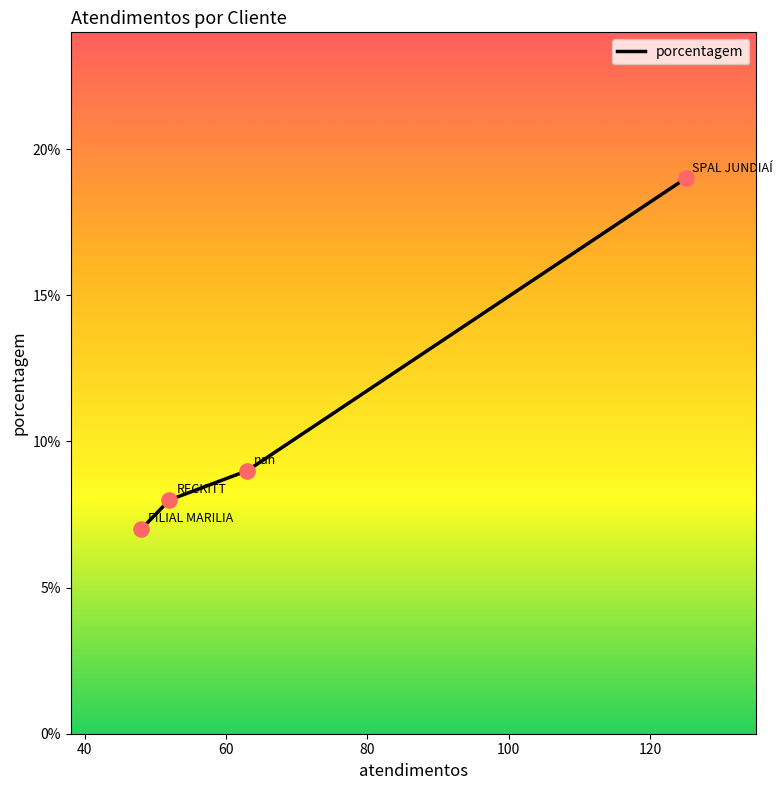

What is the smallest value displayed?

7